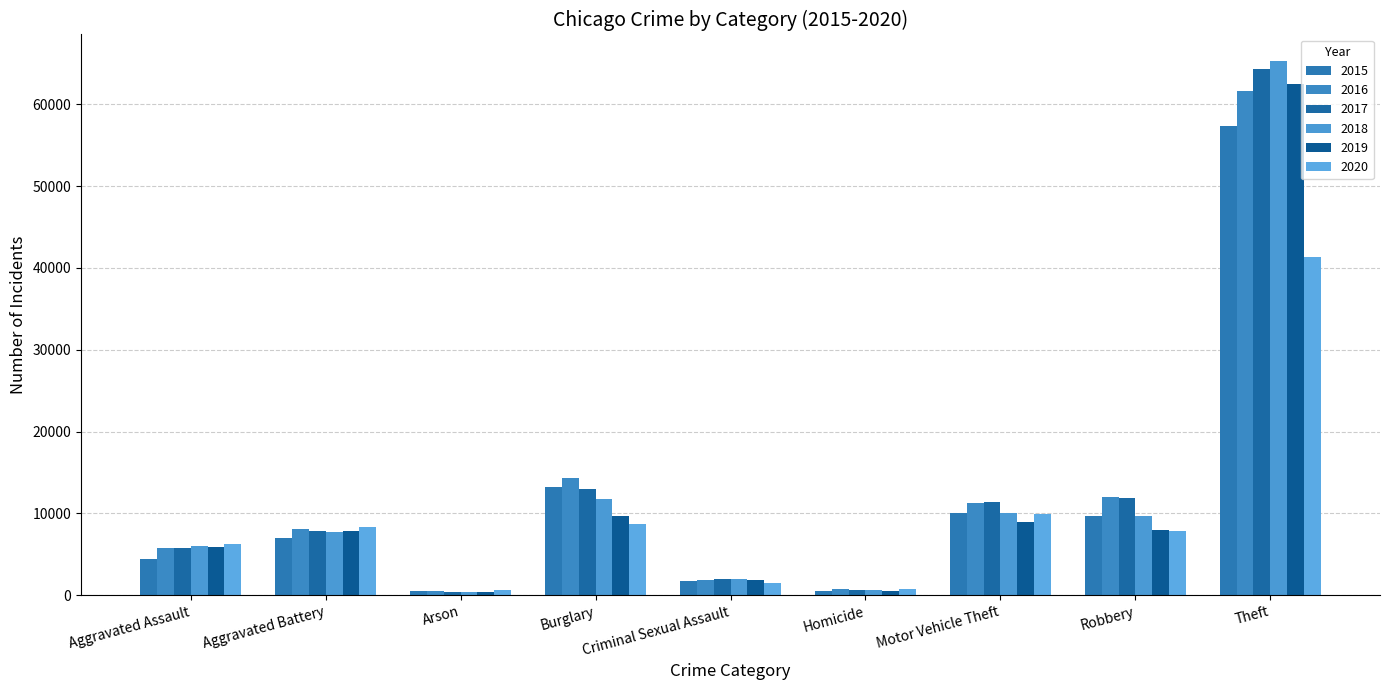

What is the difference between the maximum and minimum values in the 2019 series?

62111